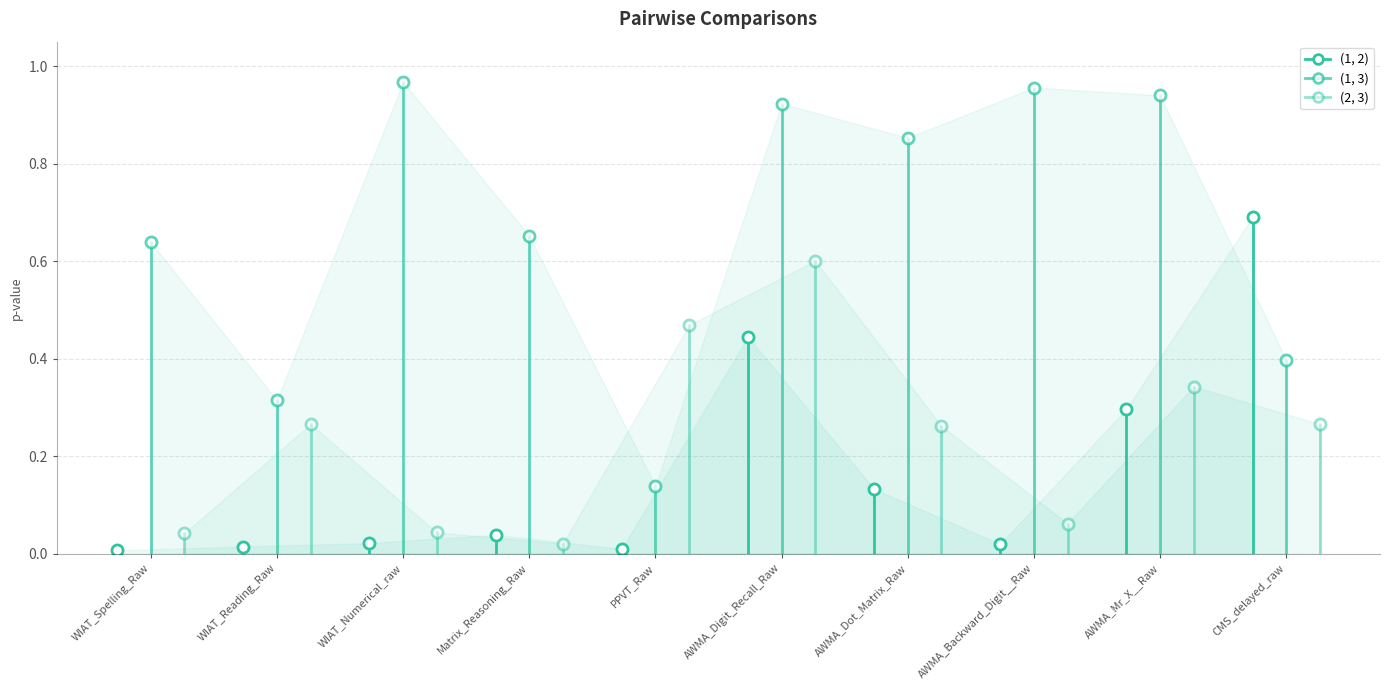

Between WIAT_Spelling_Raw and WIAT_Reading_Raw, which is larger?

WIAT_Reading_Raw